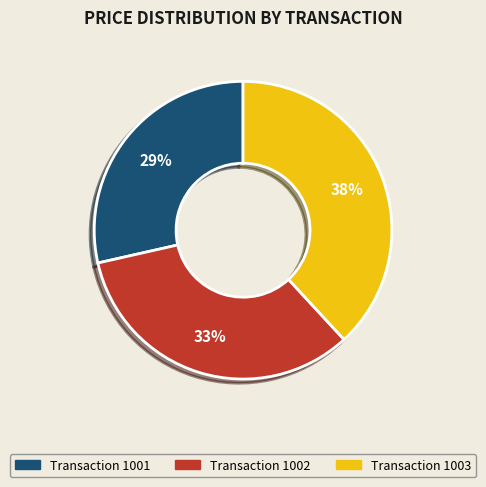

How many segments does this pie chart have?

3